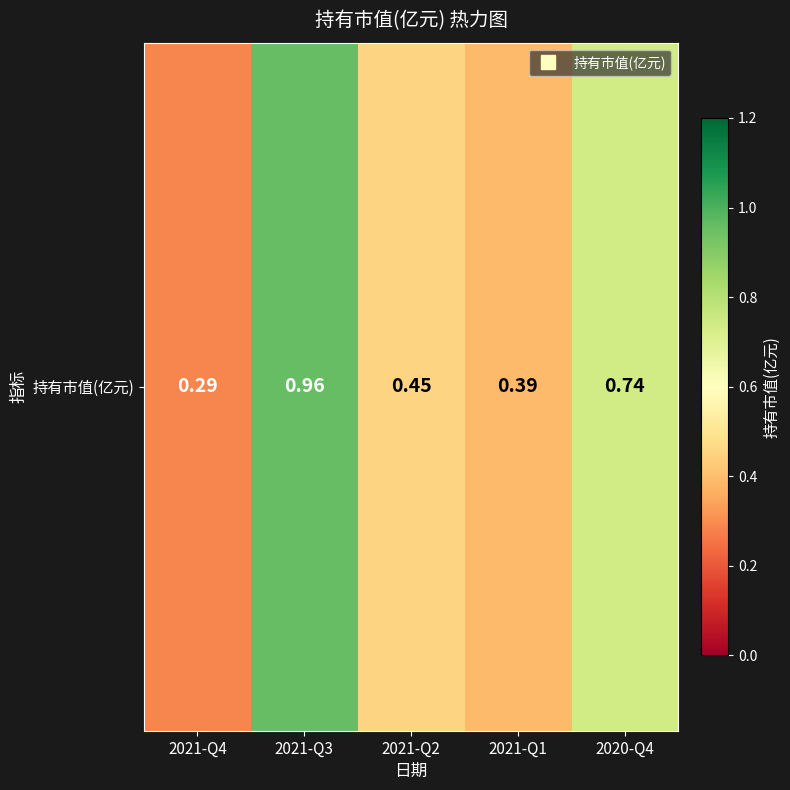

Rank the categories by value from lowest to highest.

2021-Q4, 2021-Q1, 2021-Q2, 2020-Q4, 2021-Q3